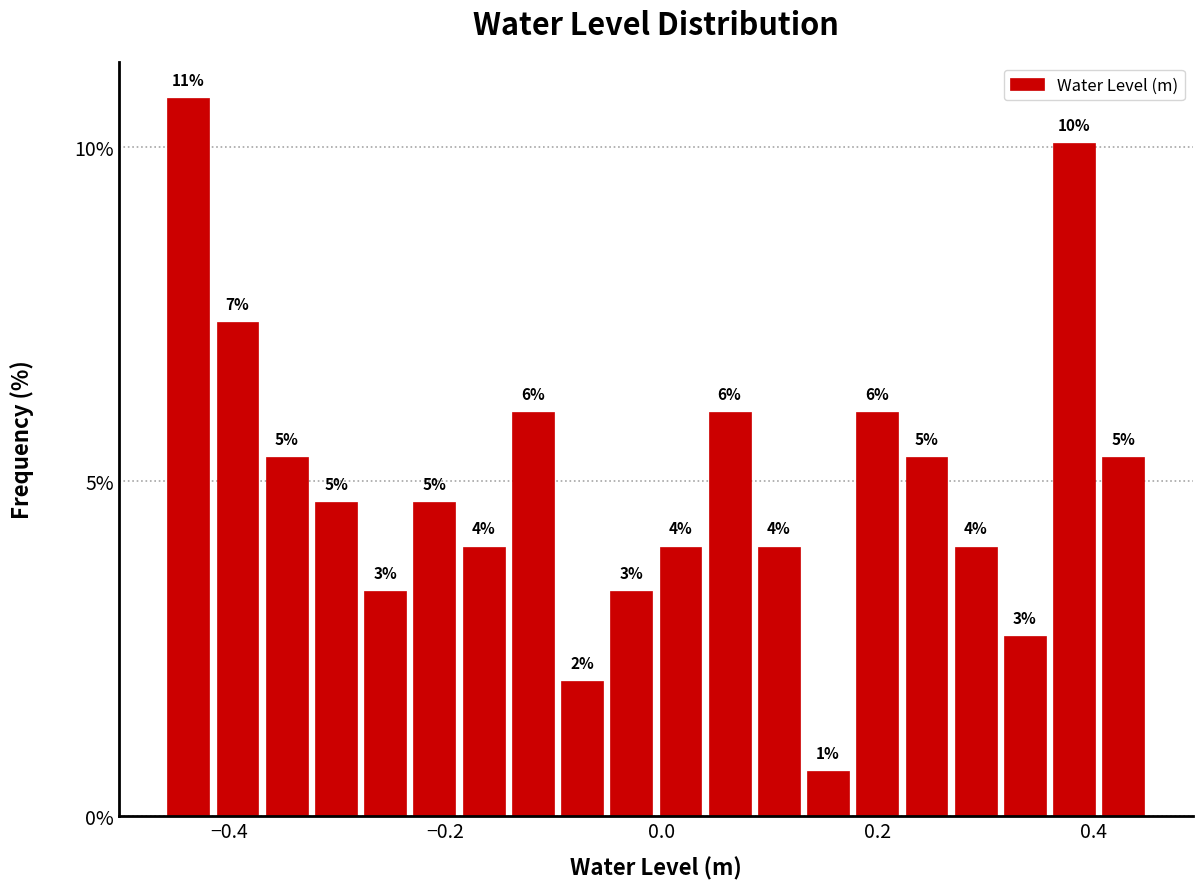

Read against the x-axis, roughly where is the centre of the tallest bar?

-0.44